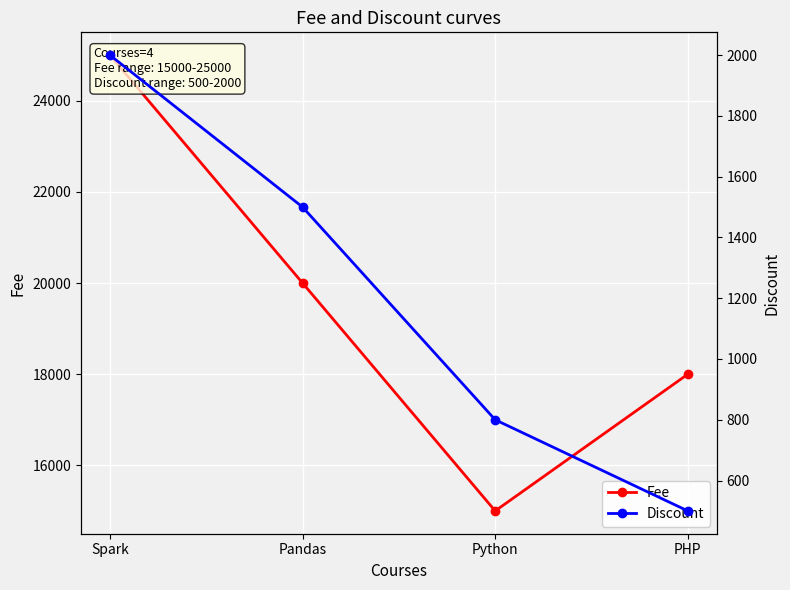

True or false: Discount and Fee intersect in this chart.

False